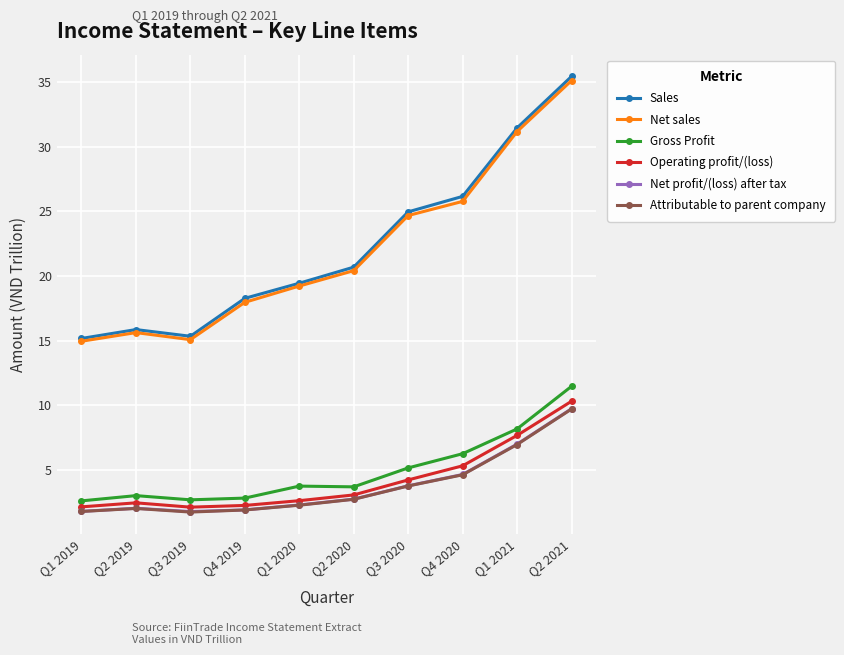

What value does the Operating profit/(loss) series have at Q4 2019?

2.3